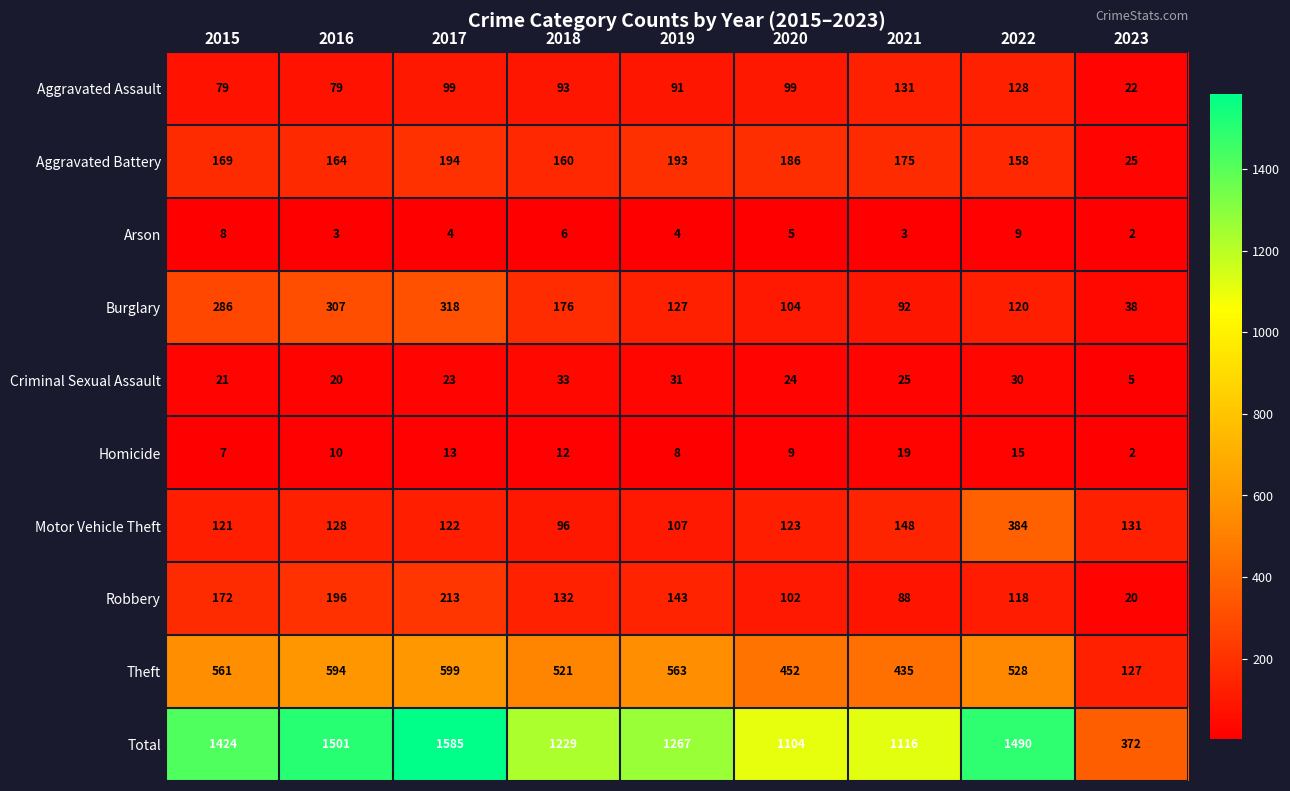

How many data points in Criminal Sexual Assault are less than 24?

4